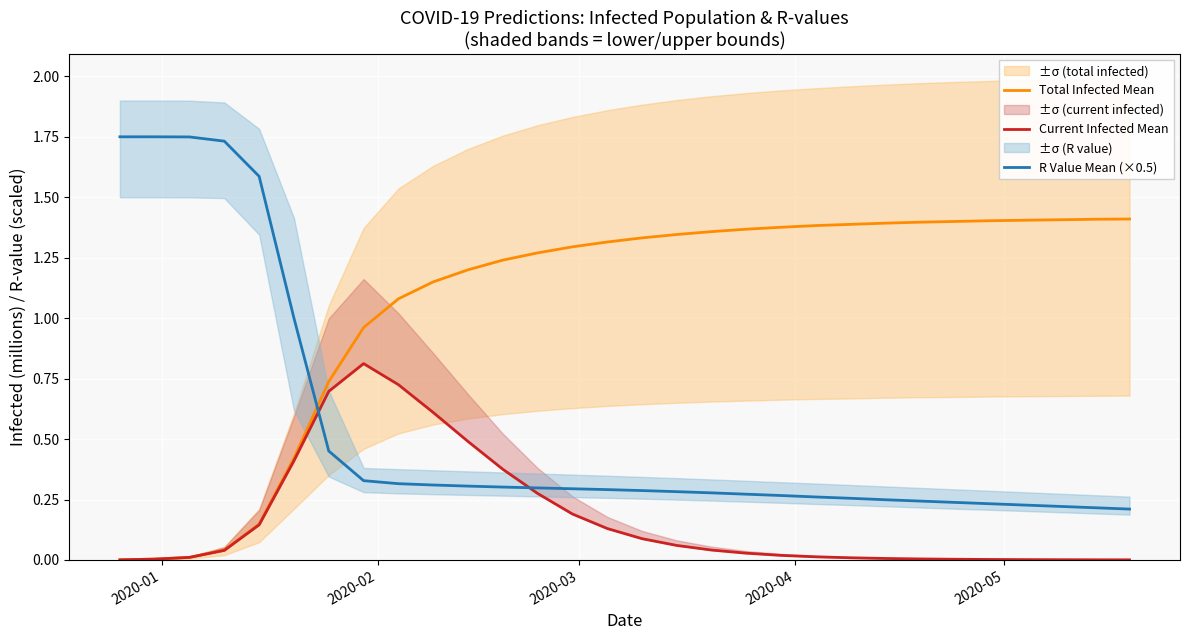

What is the value of the Total Infected Mean point at the 22nd from the left?

1.4